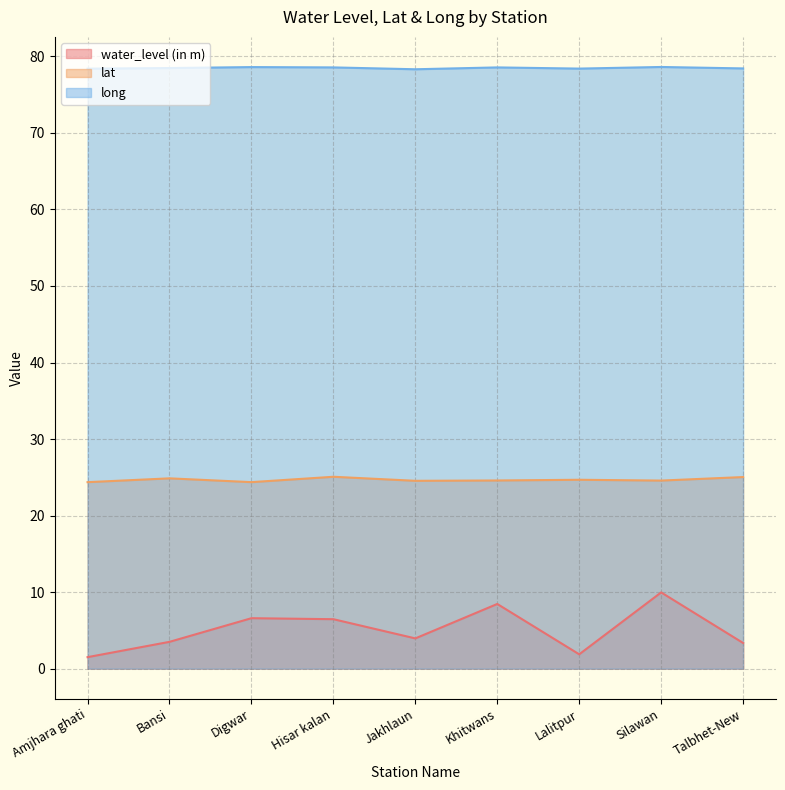

What is the highest value of the long series?

78.6